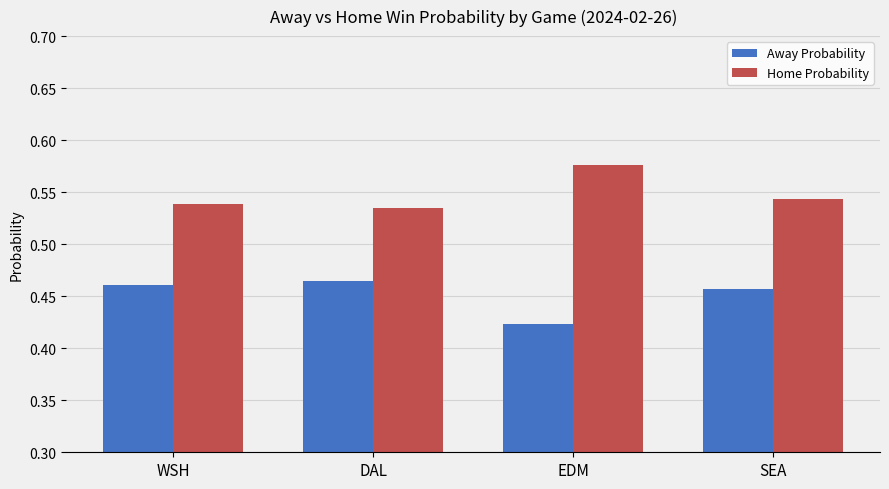

How many bars are there in total?

8